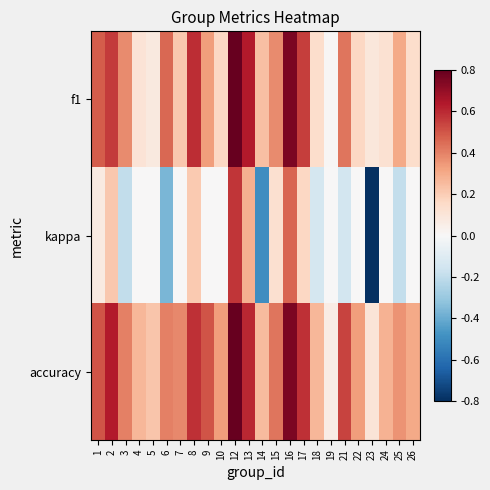

Reading left to right, list all the values displayed in this chart.

f1: 1=0.5	2=0.6	3=0.4	4=0.1	5=0.1	6=0.5	7=0.2	8=0.6	9=0.3	10=0.2	12=0.8	13=0.6	14=0.2	15=0.4	16=0.8	17=0.6	18=0.1	19=0.0	21=0.4	22=0.2	23=0.1	24=0.1	25=0.3	26=0.1
kappa: 1=0.1	2=0.2	3=-0.2	4=0.0	5=0.0	6=-0.4	7=0.0	8=0.2	9=0.0	10=0.0	12=0.6	13=0.3	14=-0.5	15=0.1	16=0.5	17=0.2	18=-0.1	19=0.0	21=-0.1	22=0.0	23=-0.8	24=0.0	25=-0.2	26=0.0
accuracy: 1=0.5	2=0.6	3=0.4	4=0.3	5=0.2	6=0.4	7=0.4	8=0.6	9=0.5	10=0.3	12=0.8	13=0.6	14=0.2	15=0.4	16=0.8	17=0.6	18=0.3	19=0.1	21=0.5	22=0.3	23=0.1	24=0.3	25=0.4	26=0.3